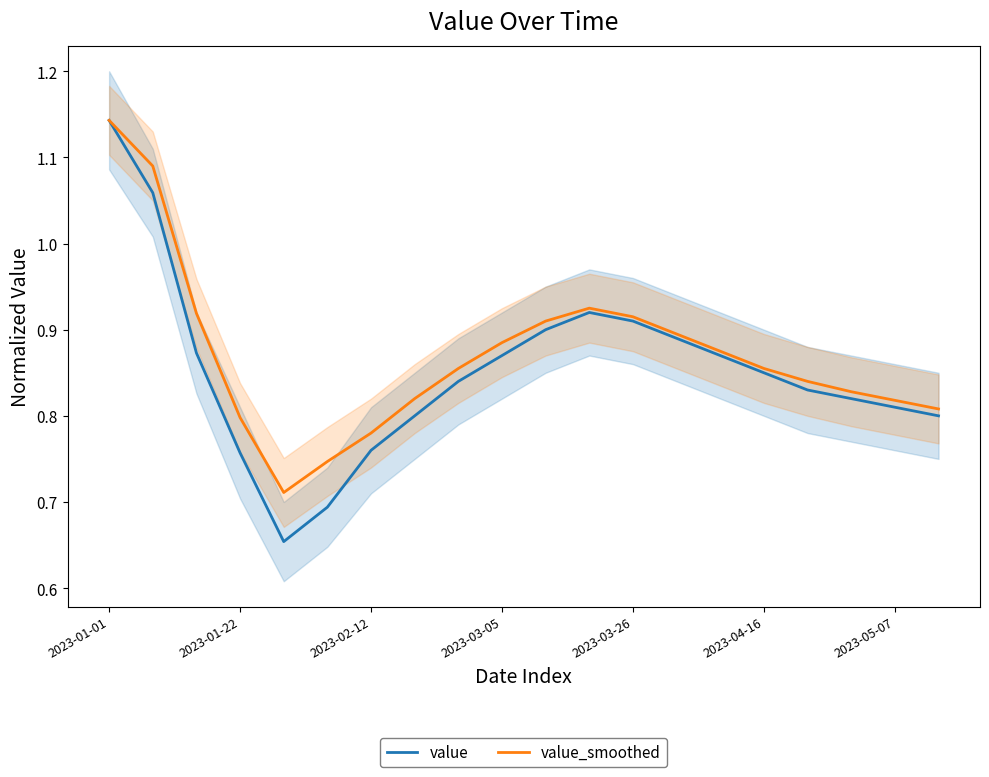

What is the value of the value point at the 15th from the left?

0.9